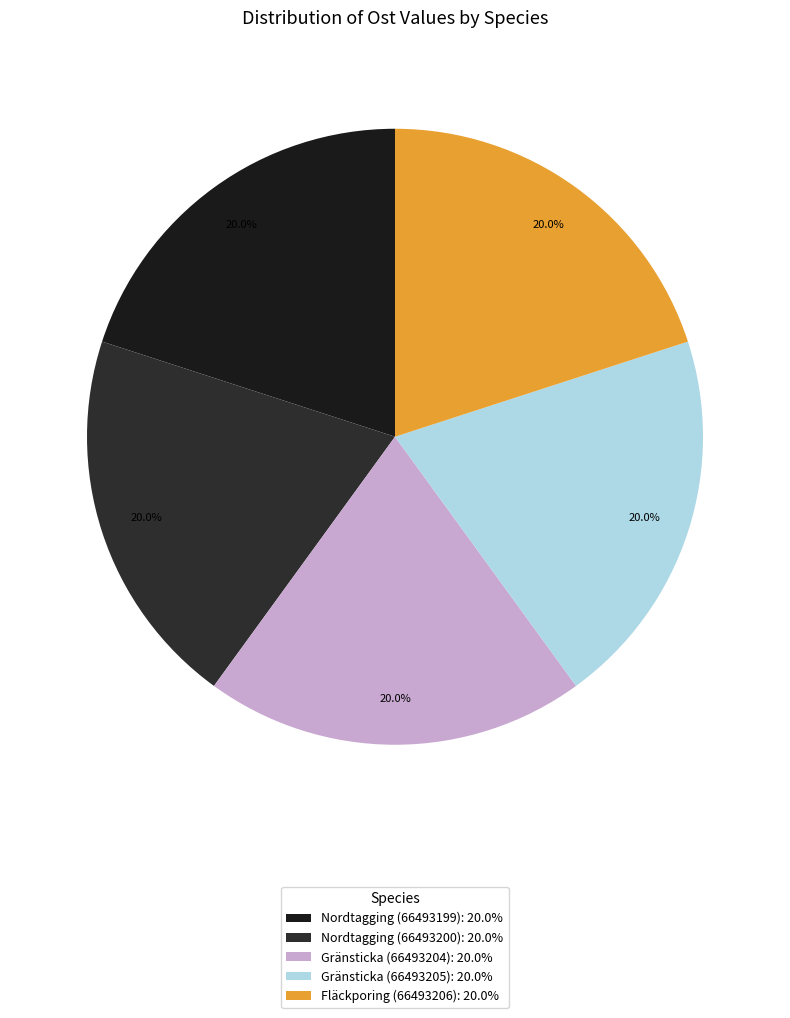

What percentage is NOT represented by Nordtagging (66493199)?

80.0%